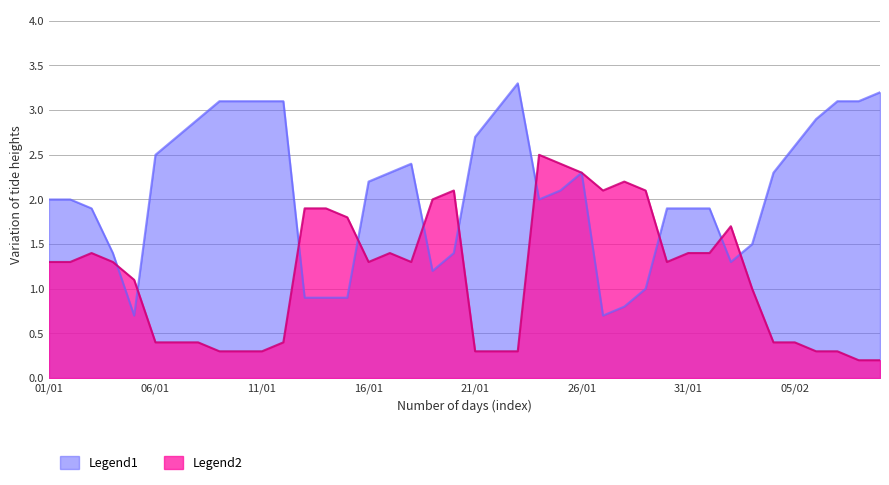

What are all the series names shown in the legend?

Legend1, Legend2